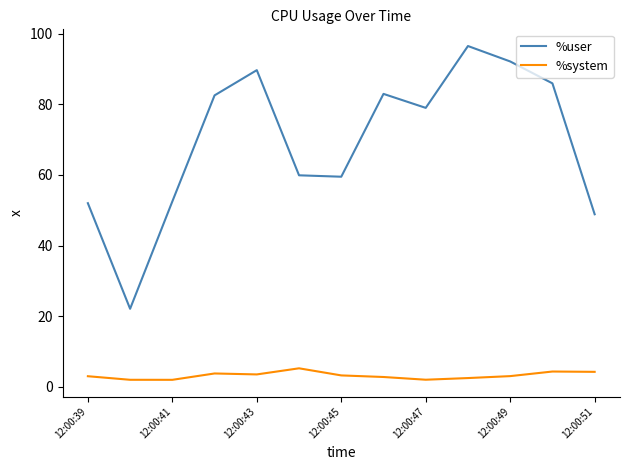

True or false: %system and %user cross at least once.

False